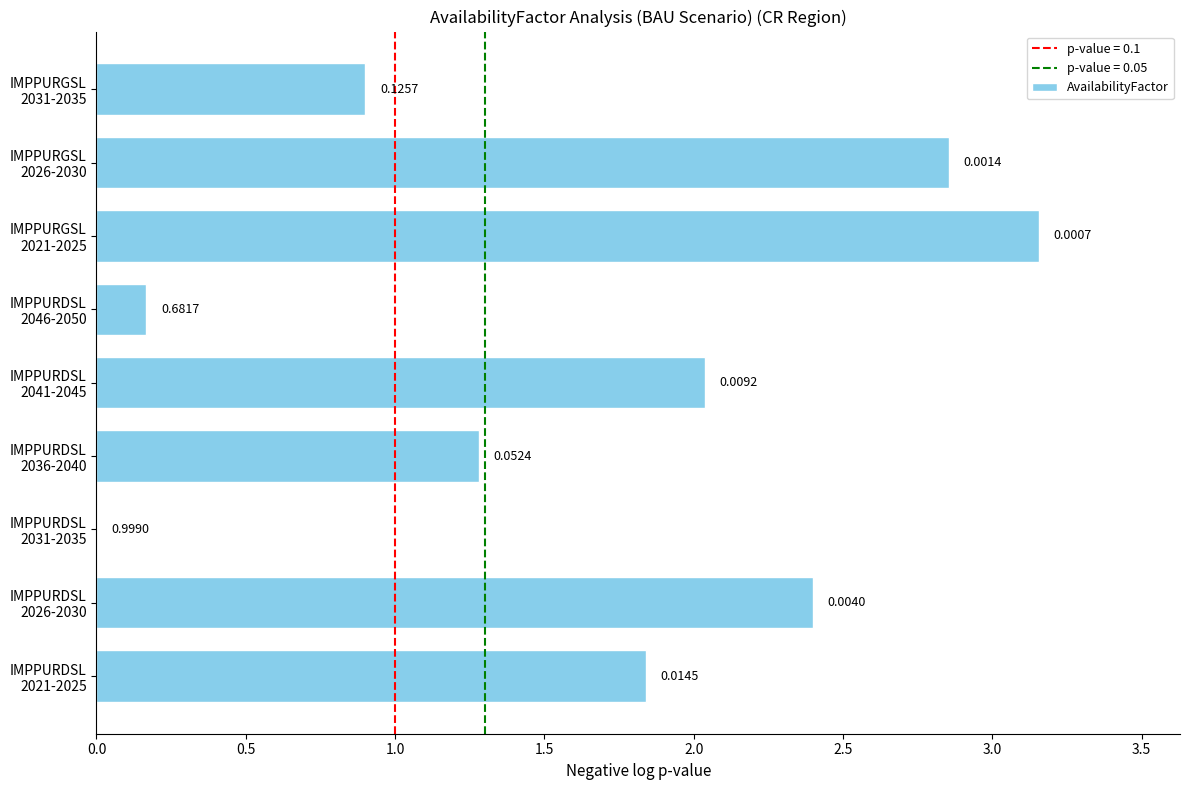

What is the sum of all values?

14.6